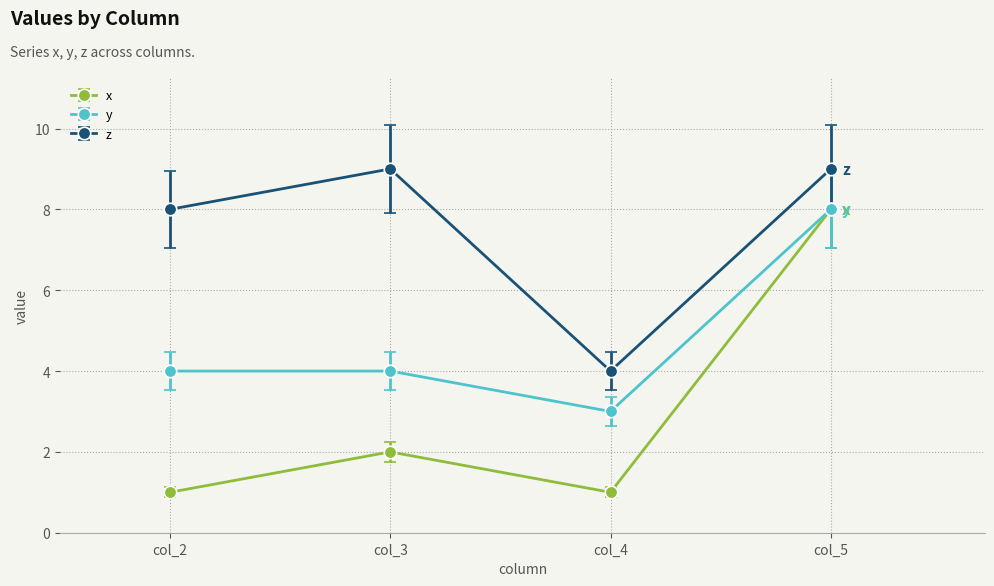

The z series shows 9 at col_3. True or false?

True